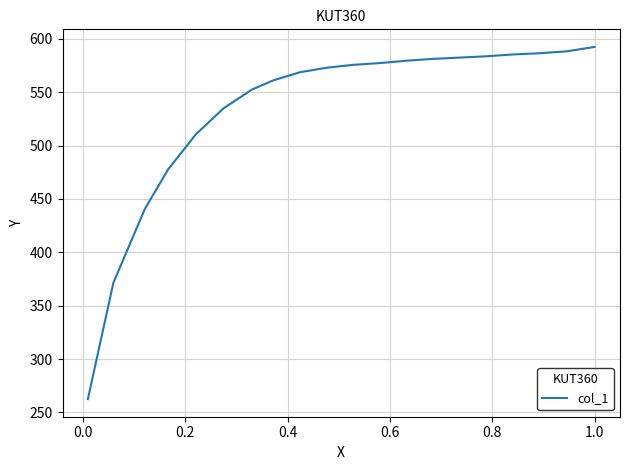

What is the minimum value shown in the chart?

262.4